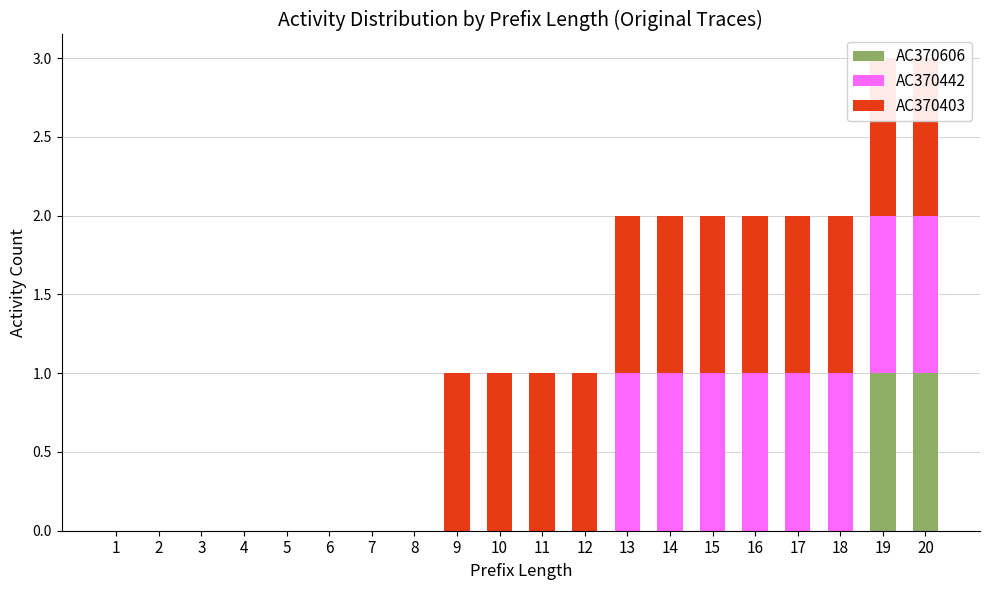

How many groups of bars are there?

20